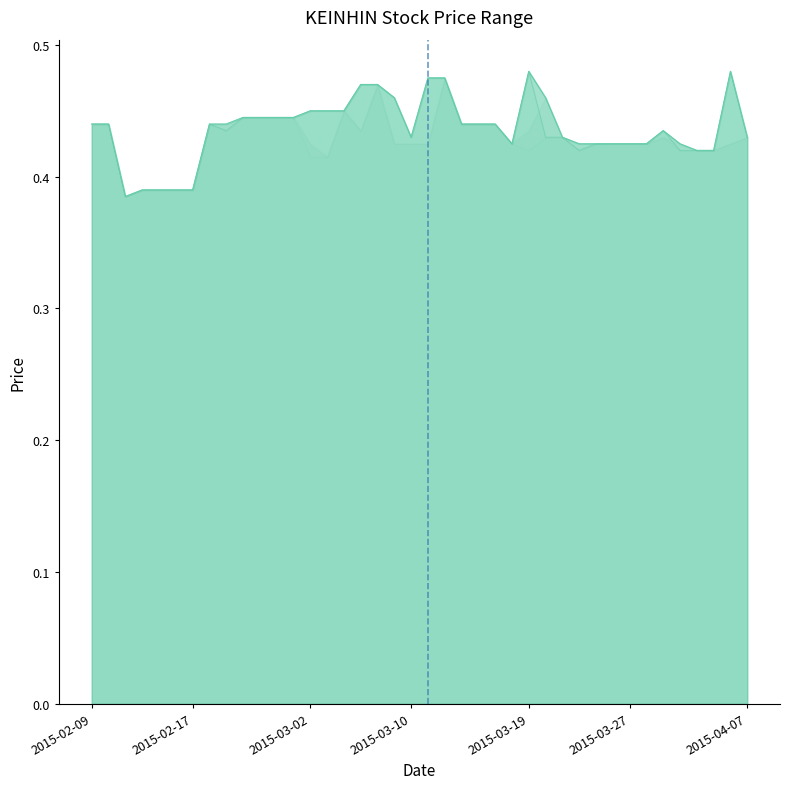

Does the chart have visible grid lines?

No